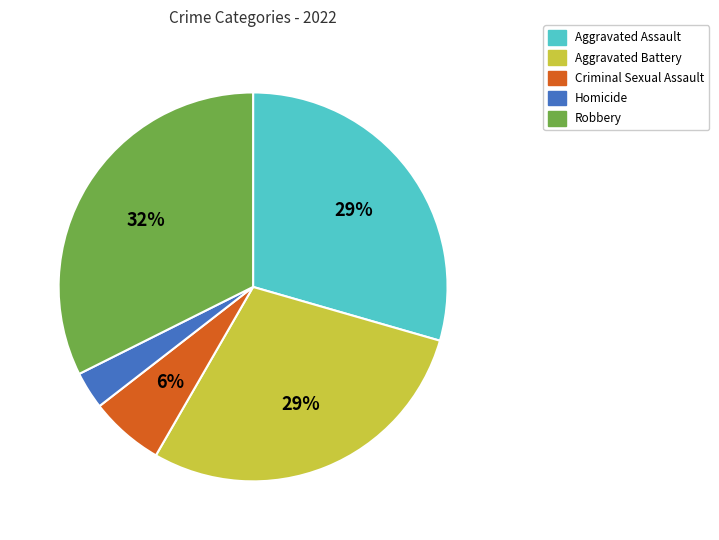

To the nearest percent, what portion does Aggravated Battery represent?

29%